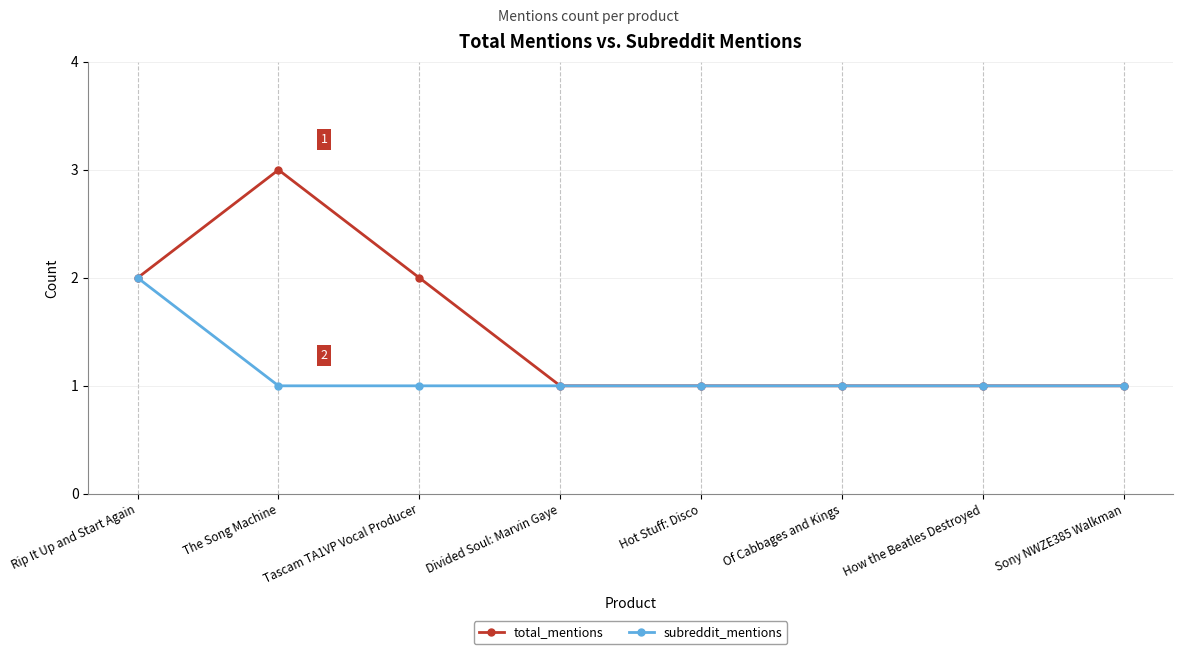

What is the difference between the maximum and second lowest values in the total_mentions series?

2